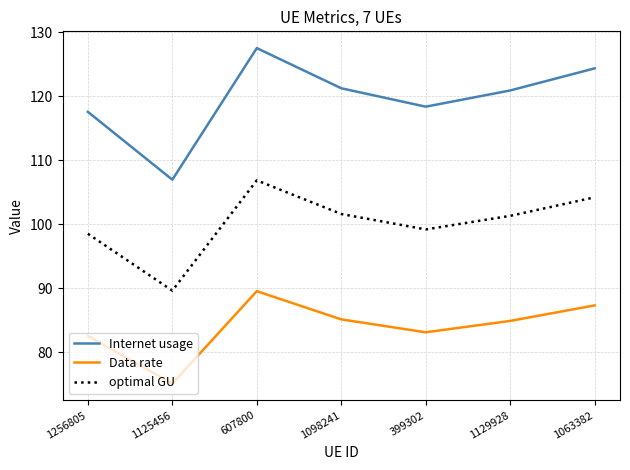

Does the chart display data point markers on the line(s)?

No